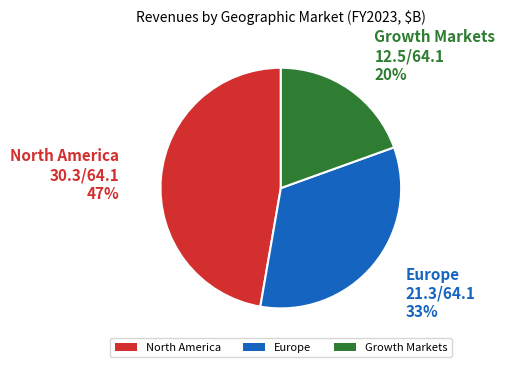

To the nearest percent, what is the combined percentage of Growth Markets and North America?

67%